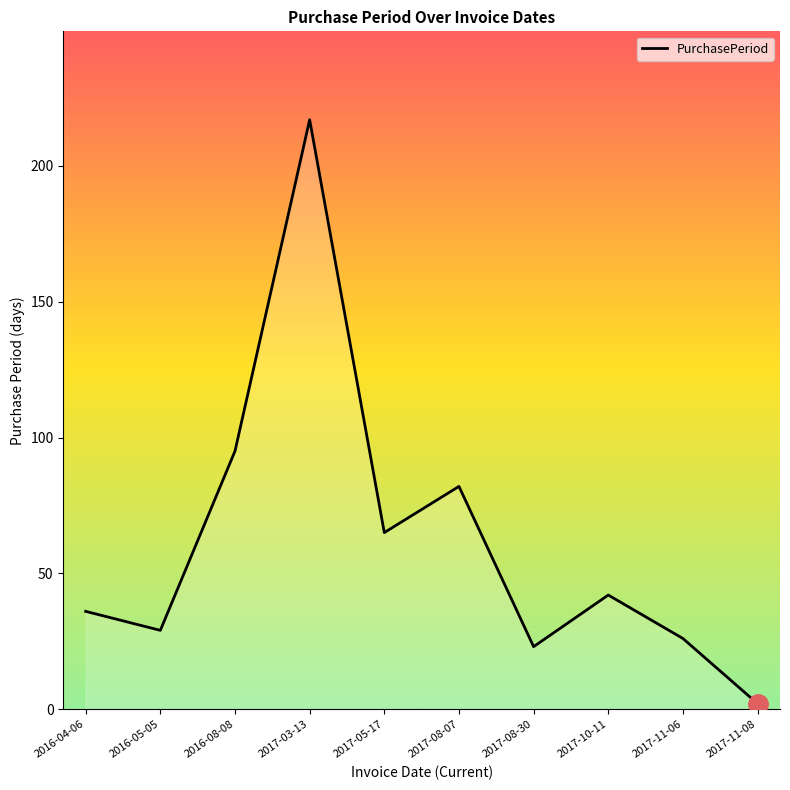

What is the average value?

62